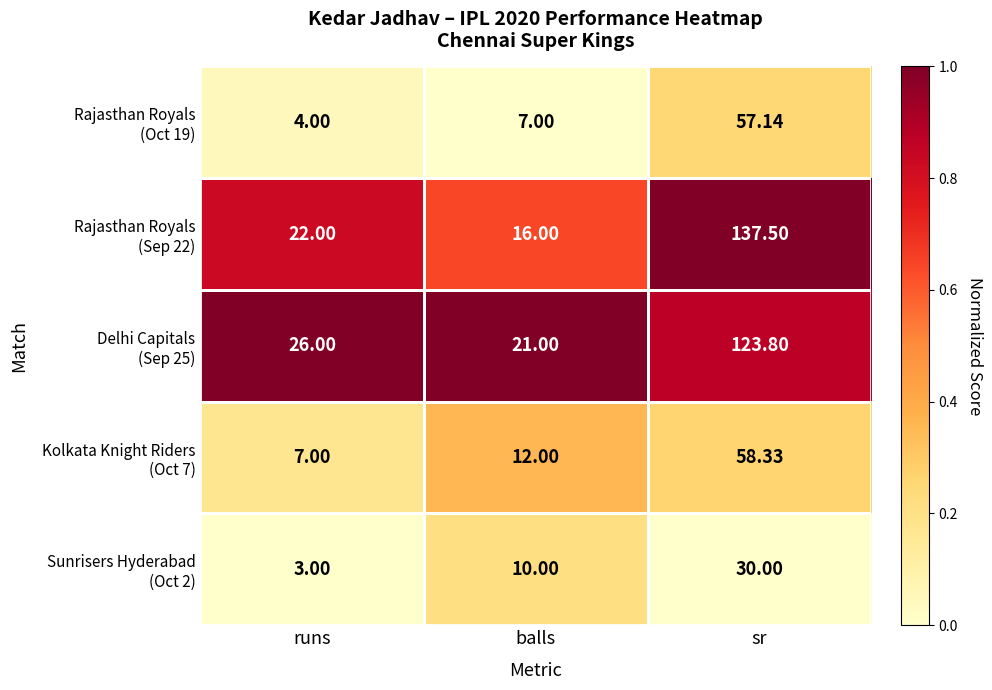

At which category is the sum across all series the highest?

sr